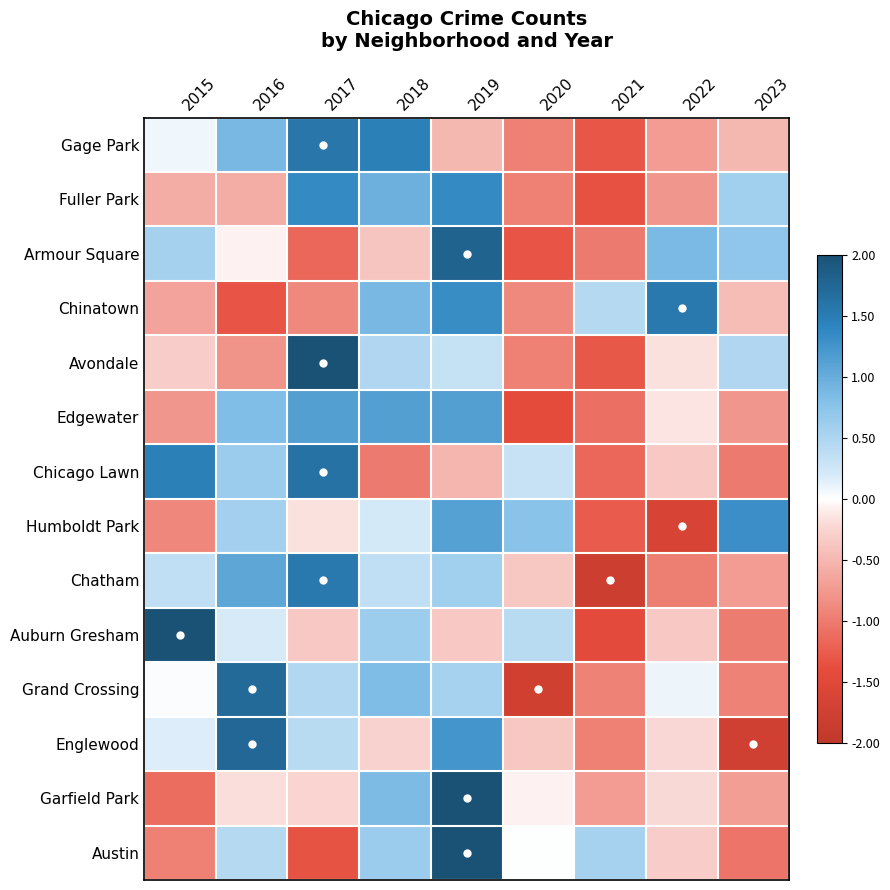

Reading left to right, list all the values displayed in this chart.

Austin: 2015=-1.0	2016=0.4	2017=-1.3	2018=0.6	2019=2.0	2020=0.0	2021=0.5	2022=-0.3	2023=-1.1
Garfield Park: 2015=-1.1	2016=-0.2	2017=-0.3	2018=0.8	2019=2.4	2020=-0.1	2021=-0.7	2022=-0.2	2023=-0.7
Englewood: 2015=0.2	2016=1.7	2017=0.4	2018=-0.3	2019=1.2	2020=-0.4	2021=-1.0	2022=-0.2	2023=-1.7
Grand Crossing: 2015=0.0	2016=1.7	2017=0.5	2018=0.8	2019=0.5	2020=-1.8	2021=-0.9	2022=0.1	2023=-0.9
Auburn Gresham: 2015=2.2	2016=0.2	2017=-0.3	2018=0.6	2019=-0.3	2020=0.4	2021=-1.4	2022=-0.3	2023=-1.0
Chatham: 2015=0.3	2016=1.1	2017=1.5	2018=0.3	2019=0.6	2020=-0.4	2021=-1.8	2022=-1.0	2023=-0.7
Humboldt Park: 2015=-0.9	2016=0.6	2017=-0.2	2018=0.2	2019=1.1	2020=0.8	2021=-1.3	2022=-1.6	2023=1.3
Chicago Lawn: 2015=1.5	2016=0.6	2017=1.6	2018=-1.0	2019=-0.5	2020=0.3	2021=-1.2	2022=-0.3	2023=-1.0
Edgewater: 2015=-0.8	2016=0.8	2017=1.1	2018=1.1	2019=1.1	2020=-1.4	2021=-1.1	2022=-0.1	2023=-0.8
Avondale: 2015=-0.3	2016=-0.8	2017=2.3	2018=0.5	2019=0.3	2020=-1.0	2021=-1.3	2022=-0.2	2023=0.5
Chinatown: 2015=-0.7	2016=-1.3	2017=-0.9	2018=0.9	2019=1.3	2020=-0.9	2021=0.4	2022=1.5	2023=-0.4
Armour Square: 2015=0.6	2016=-0.1	2017=-1.2	2018=-0.4	2019=1.8	2020=-1.3	2021=-1.0	2022=0.9	2023=0.7
Fuller Park: 2015=-0.6	2016=-0.6	2017=1.4	2018=1.0	2019=1.4	2020=-1.0	2021=-1.4	2022=-0.8	2023=0.6
Gage Park: 2015=0.1	2016=0.9	2017=1.6	2018=1.5	2019=-0.5	2020=-1.0	2021=-1.3	2022=-0.7	2023=-0.5